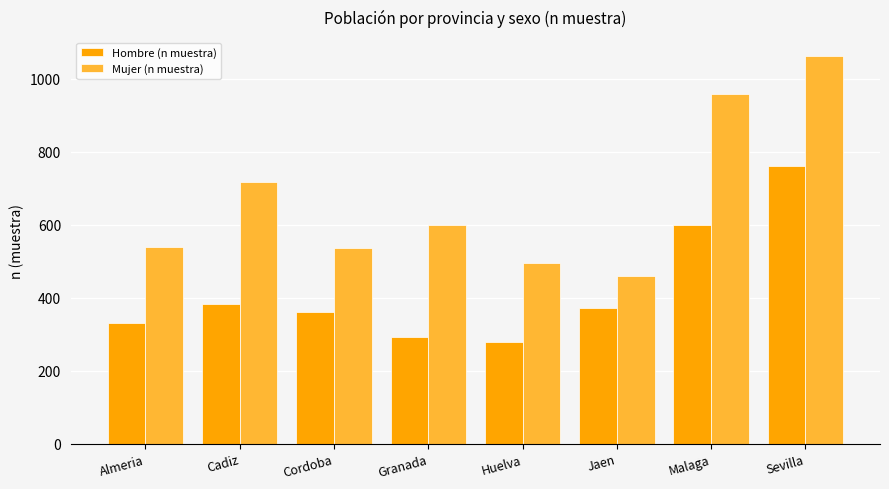

Which category has the highest value in the Mujer (n muestra) series?

Sevilla